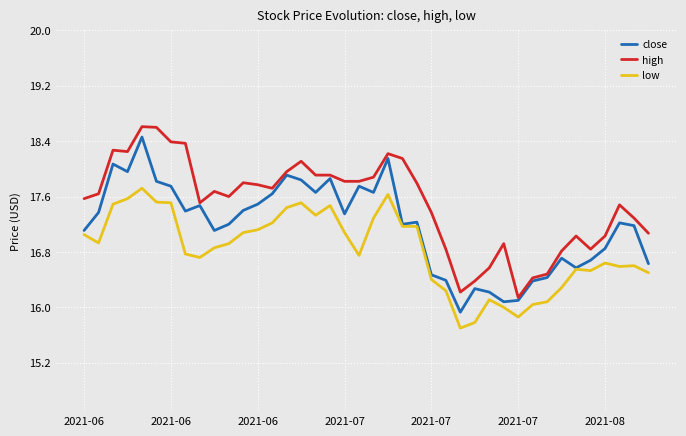

Does the chart have visible grid lines?

Yes